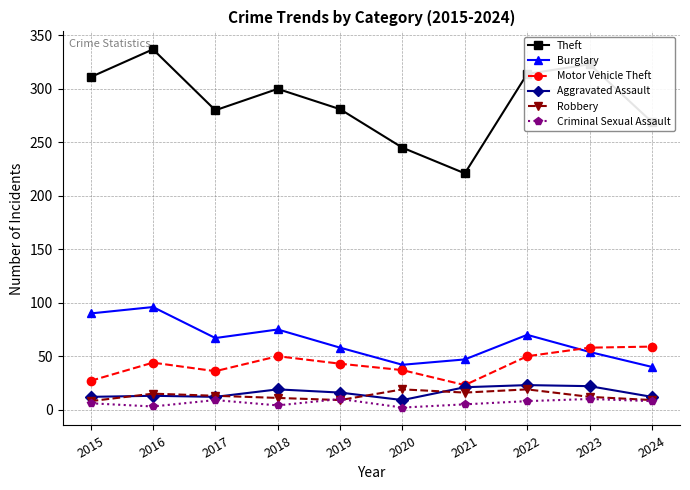

Which series has the largest total across all categories?

Theft